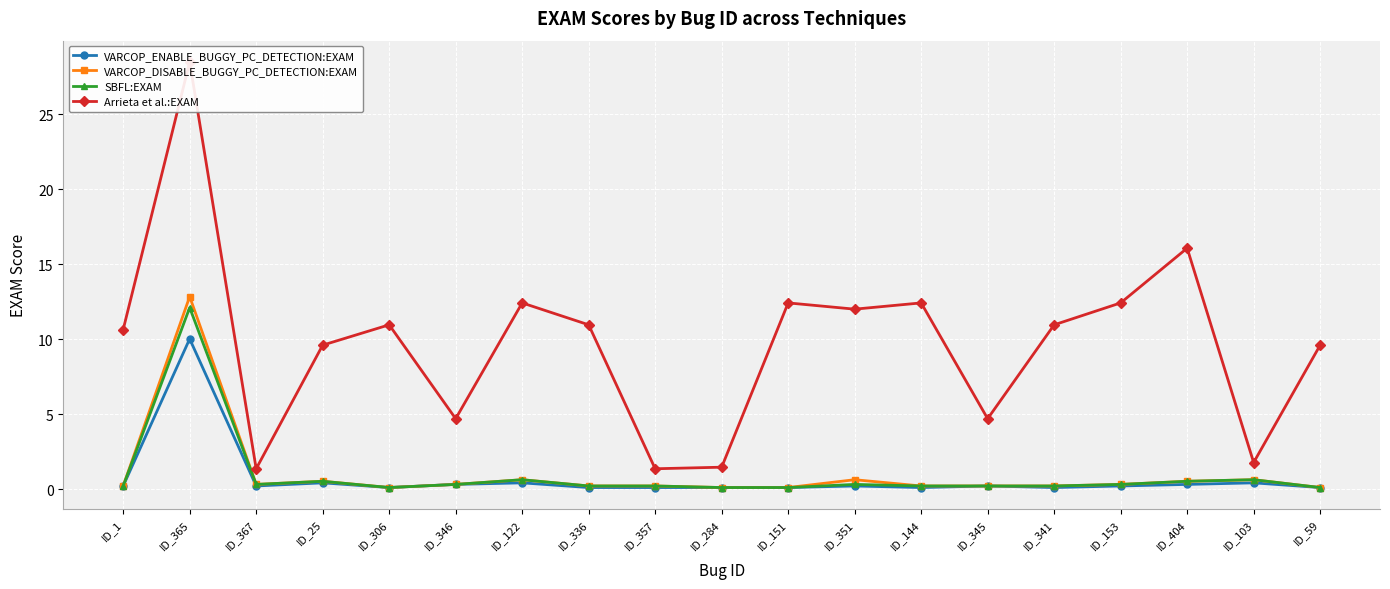

At which category does VARCOP_ENABLE_BUGGY_PC_DETECTION:EXAM reach its first local peak?

ID_365